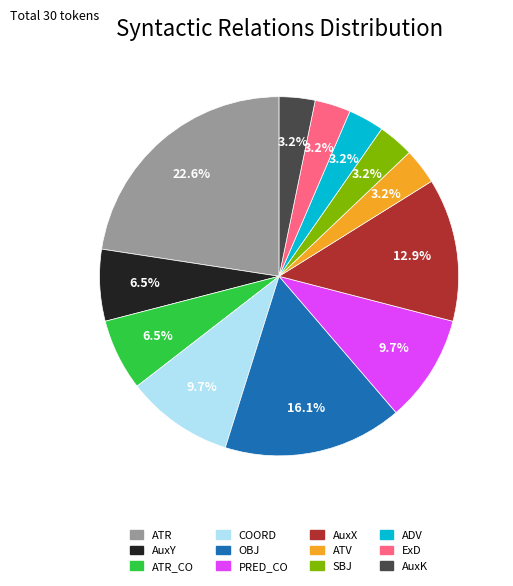

Does ATR_CO account for over 50% of the chart?

No